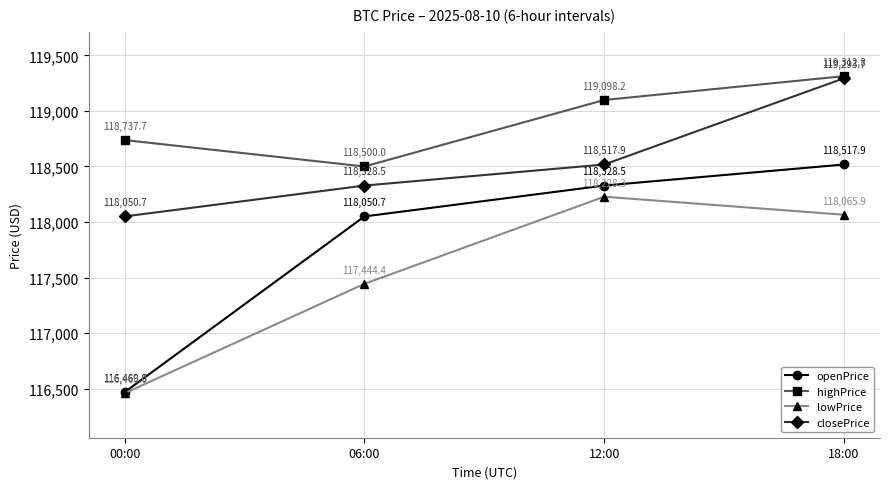

List the series in order of their peak value, highest first.

highPrice, closePrice, openPrice, lowPrice